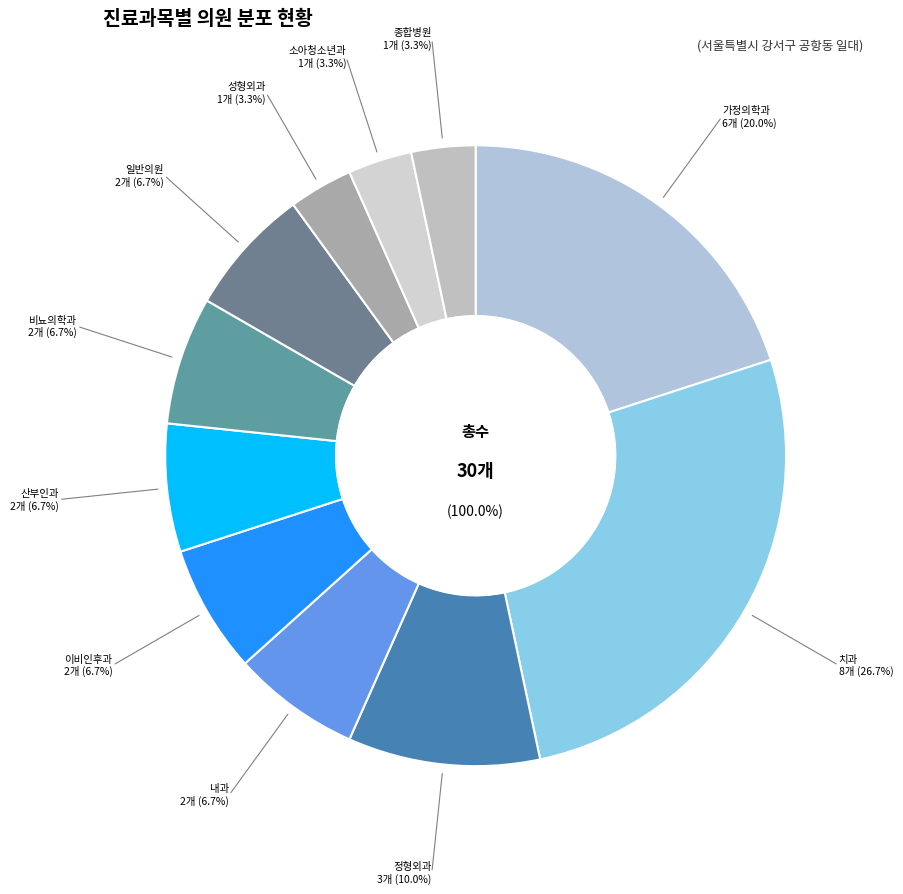

How many slices are in this pie chart?

11